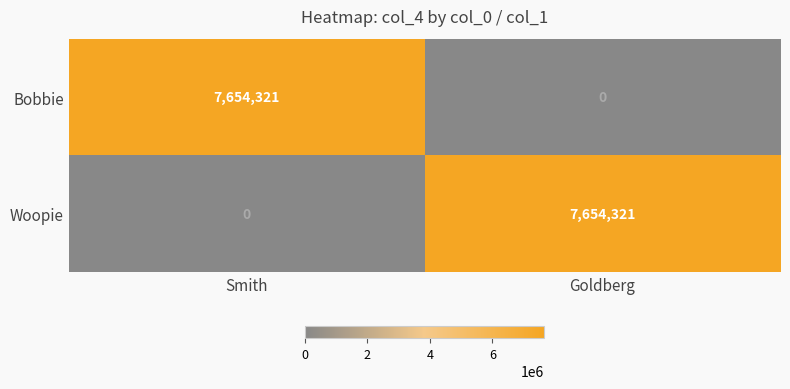

The value of Bobbie at Smith is 5260215. True or false?

False